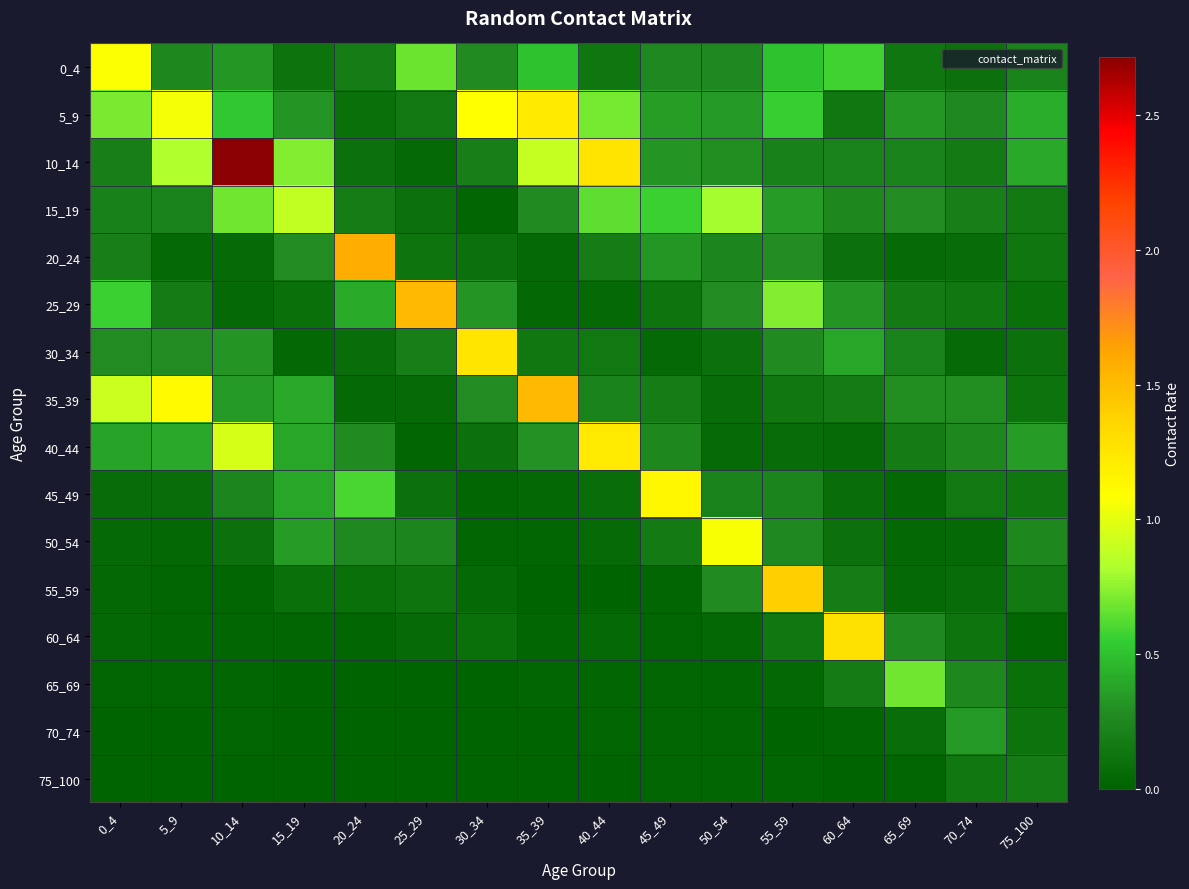

At how many categories does at least one series exceed 1?

12